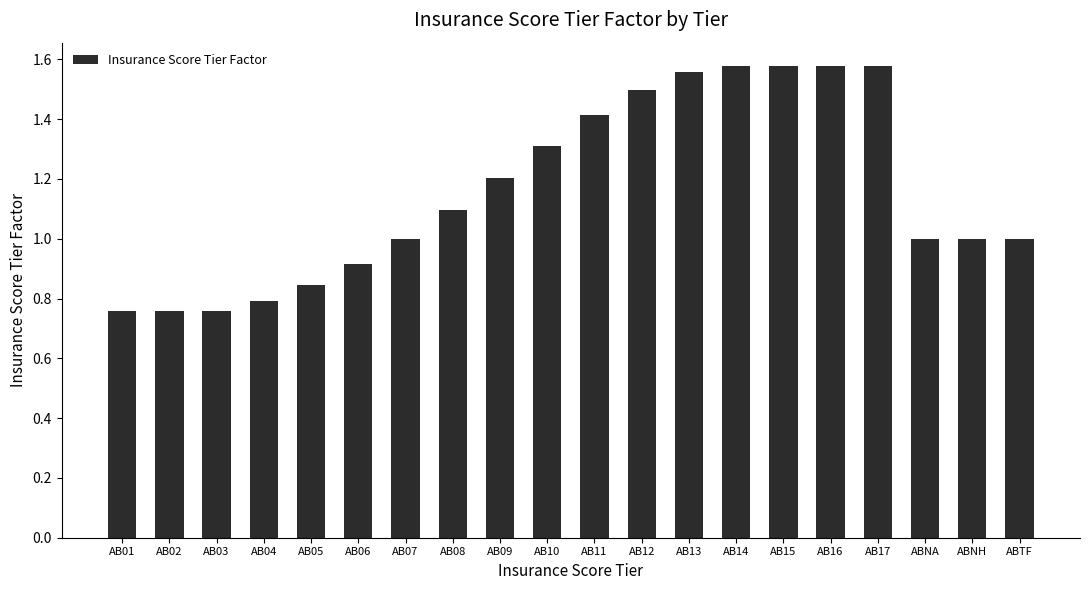

What is the label of the 11th bar from the right?

AB10